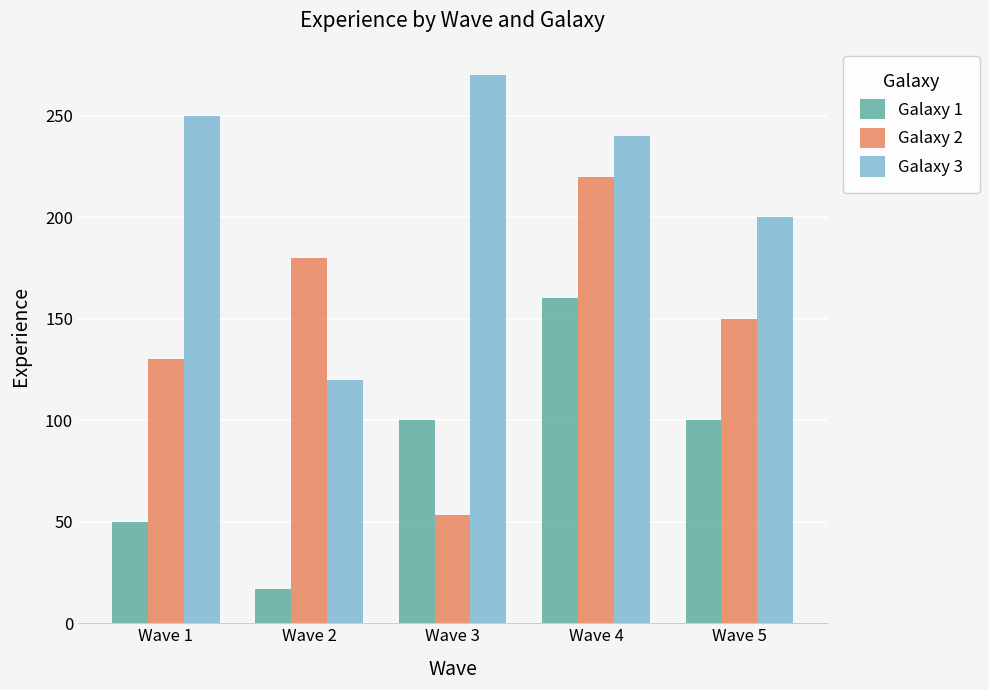

List the labels in order of Galaxy 2 value, smallest first.

Wave 3, Wave 1, Wave 5, Wave 2, Wave 4